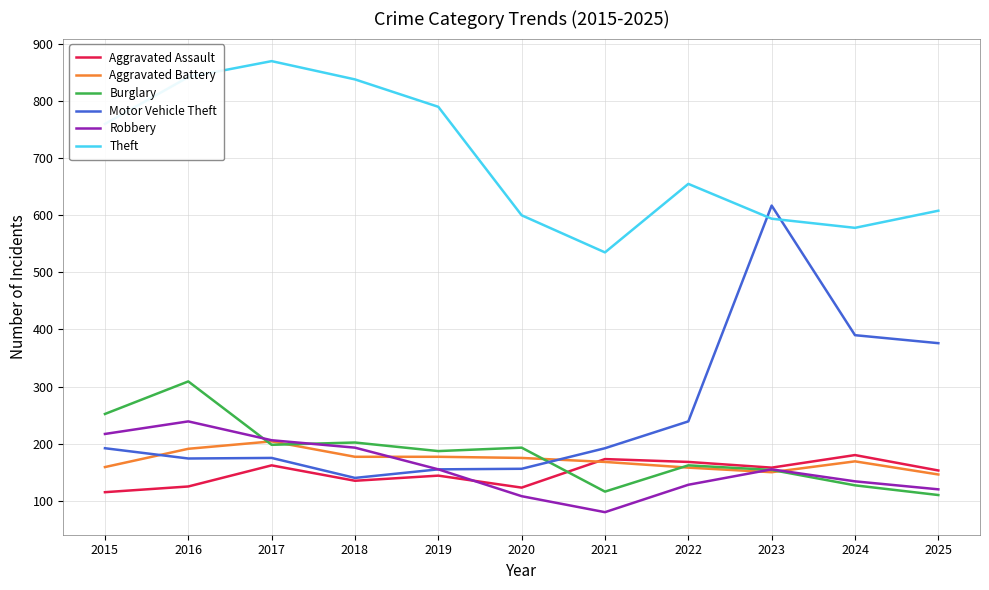

At which label does Aggravated Assault first exceed 153?

2017